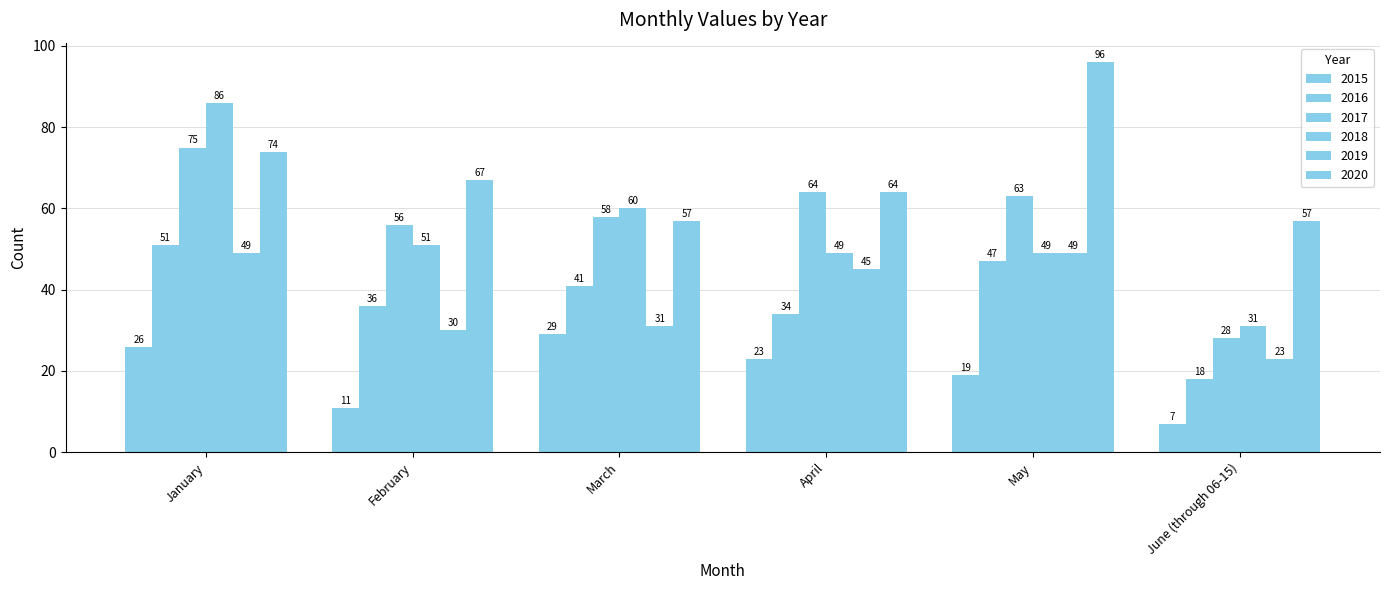

How many bars are there in each group?

6